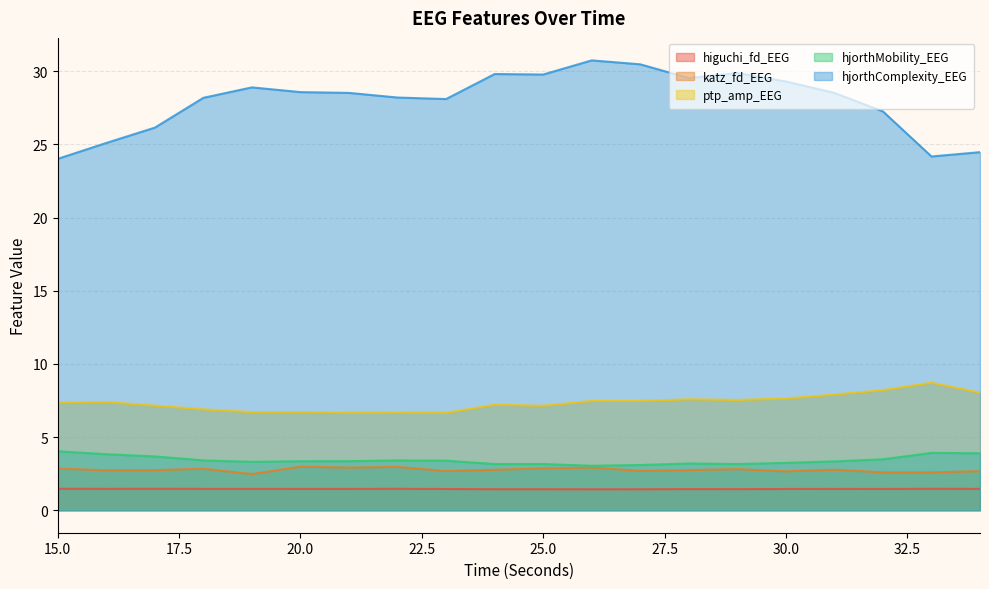

What is the lowest value of the hjorthComplexity_EEG series?

24.0